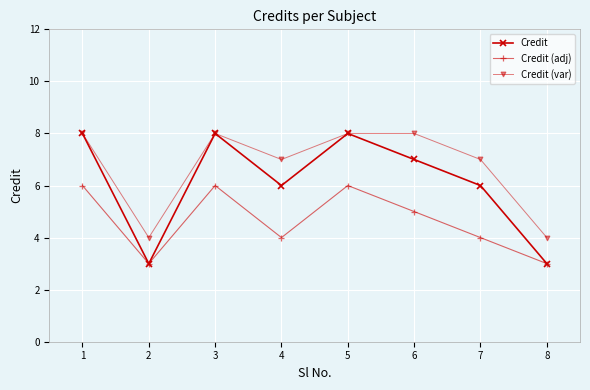

Rank the series by their average value, from lowest to highest.

Credit (adj), Credit, Credit (var)